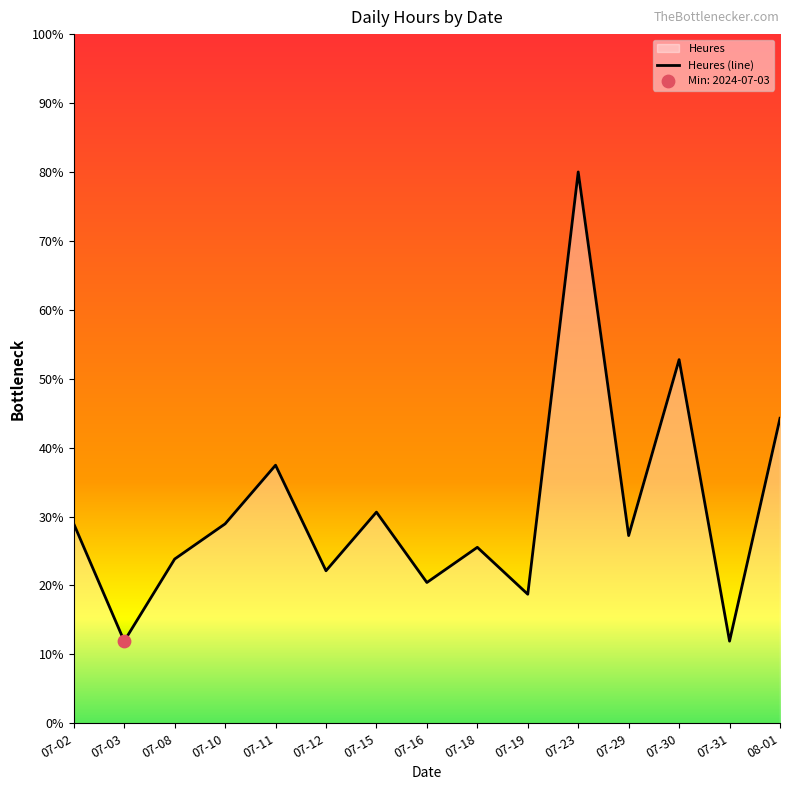

Which has a higher value, 2024-07-29 or 2024-07-08?

2024-07-29